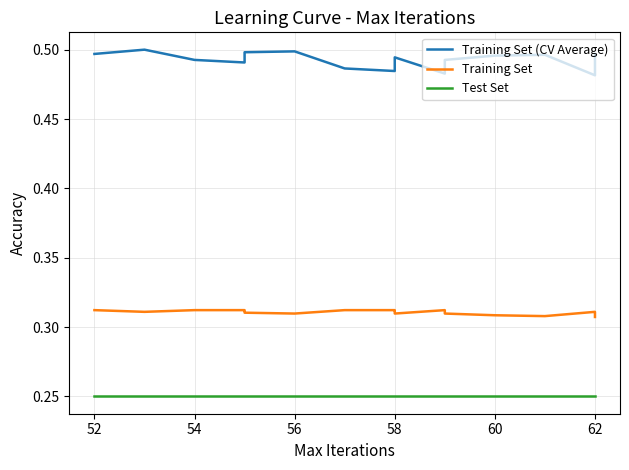

What is the average value of the Training Set (CV Average) series?

0.5